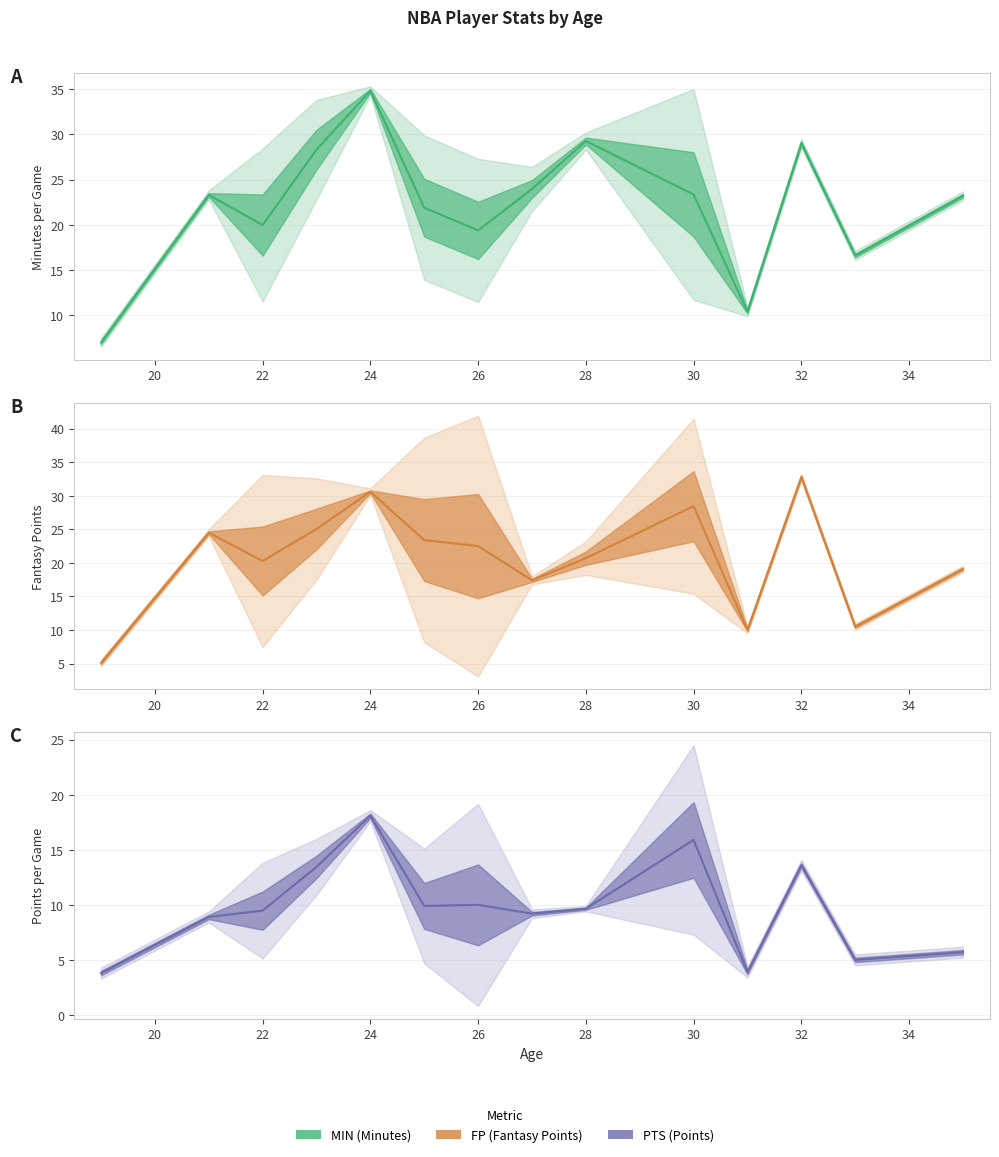

How many categories are shown in the chart?

14